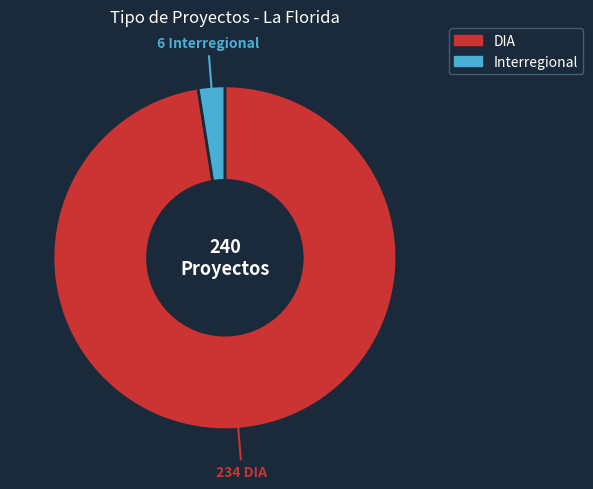

What is the majority slice?

DIA